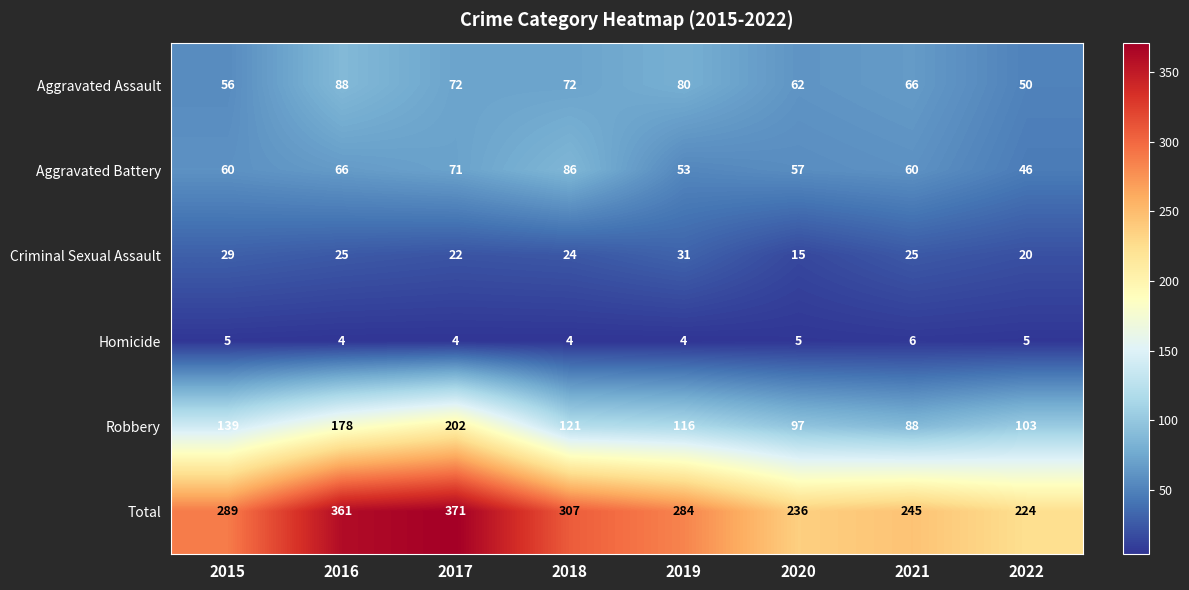

At 2017, list the series in order from smallest to largest.

Homicide, Criminal Sexual Assault, Aggravated Battery, Aggravated Assault, Robbery, Total